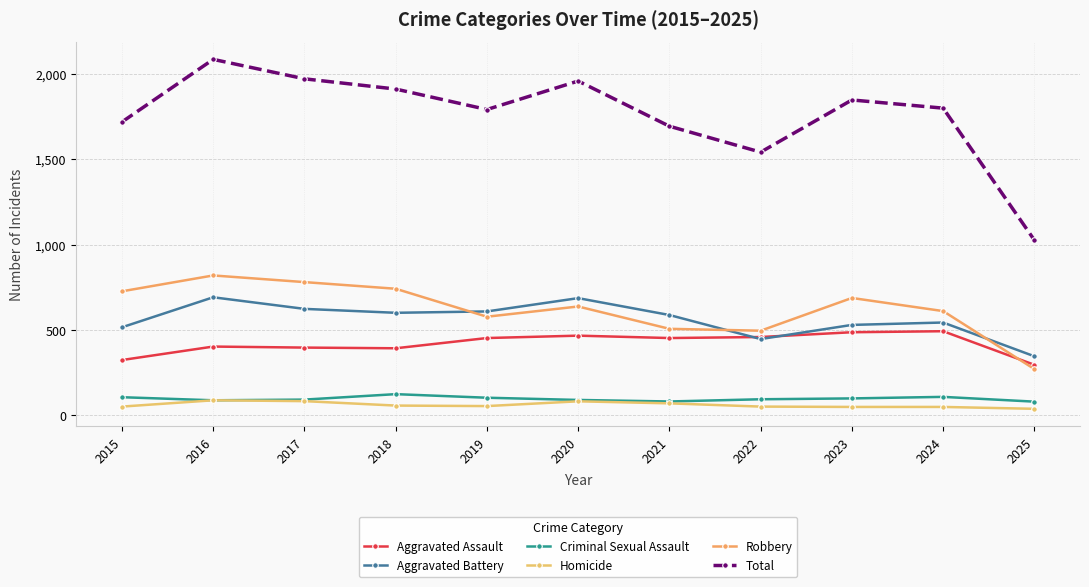

Count the number of categories in the chart.

11